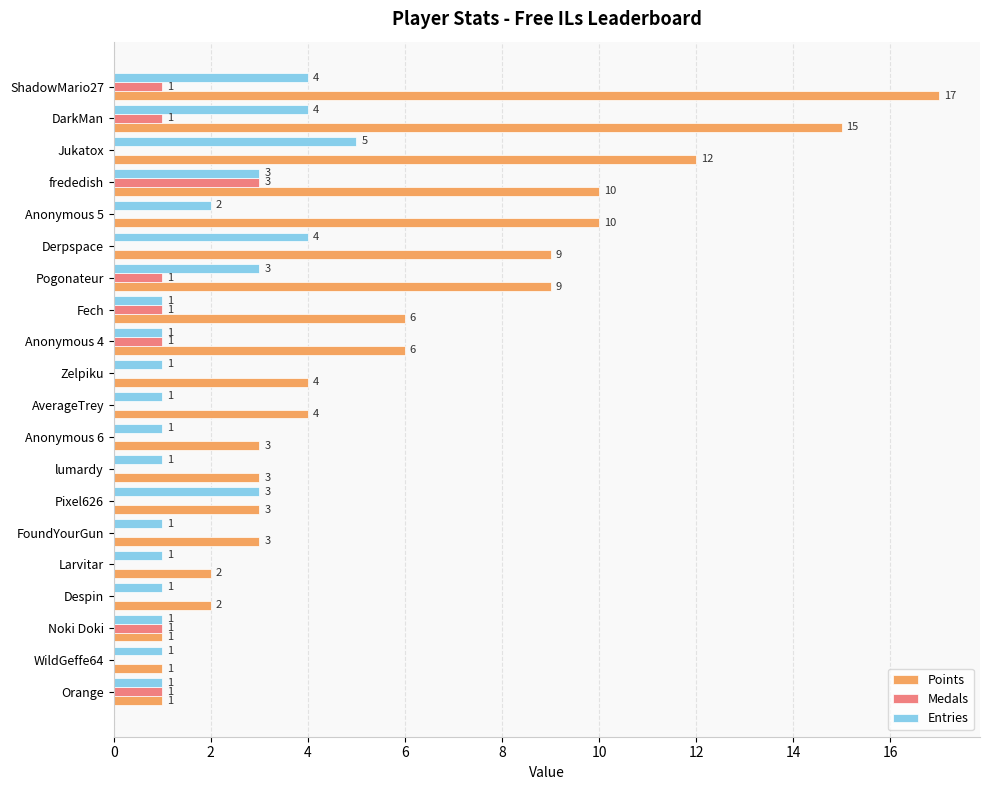

What is the approximate value of Entries at Jukatox?

5